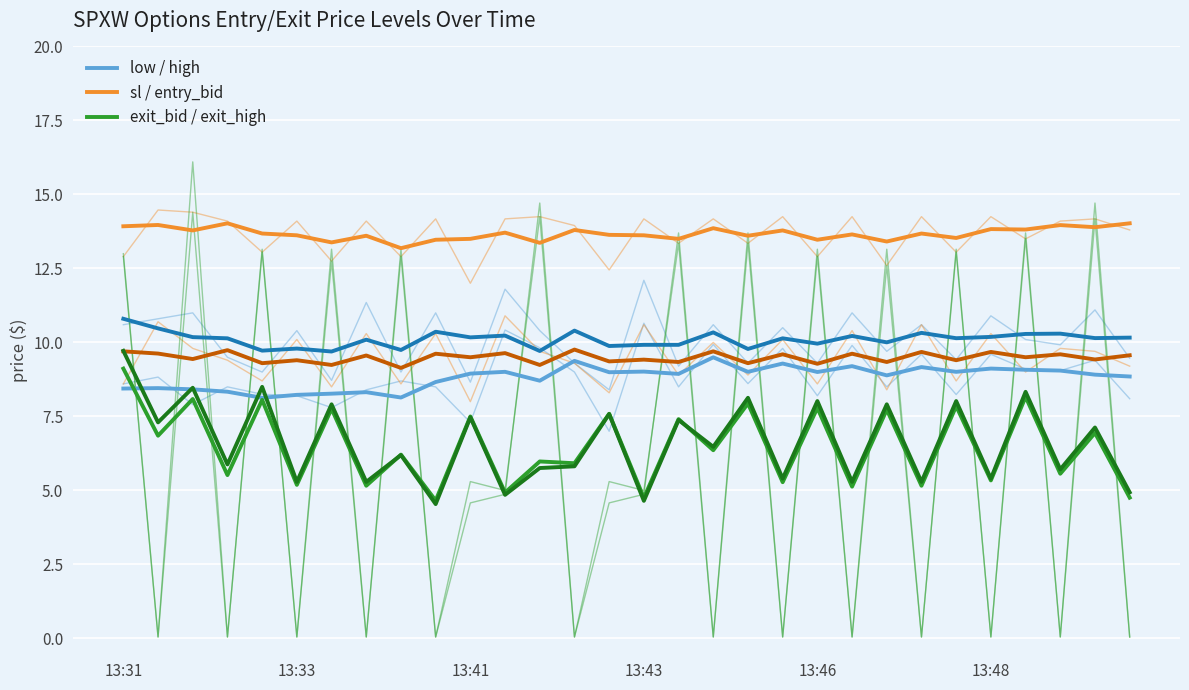

How many lines are shown in the chart?

12